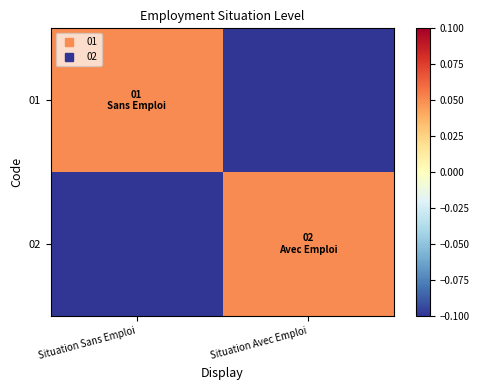

List the series in order of their peak value, highest first.

01, 02